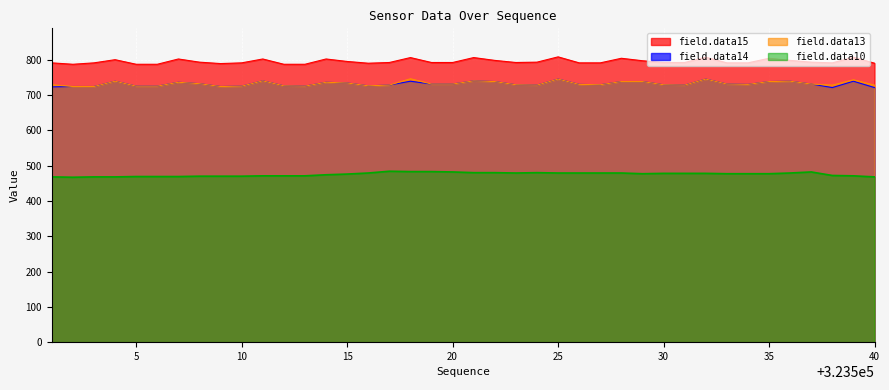

What is the difference between the maximum and second lowest values in the field.data13 series?

22